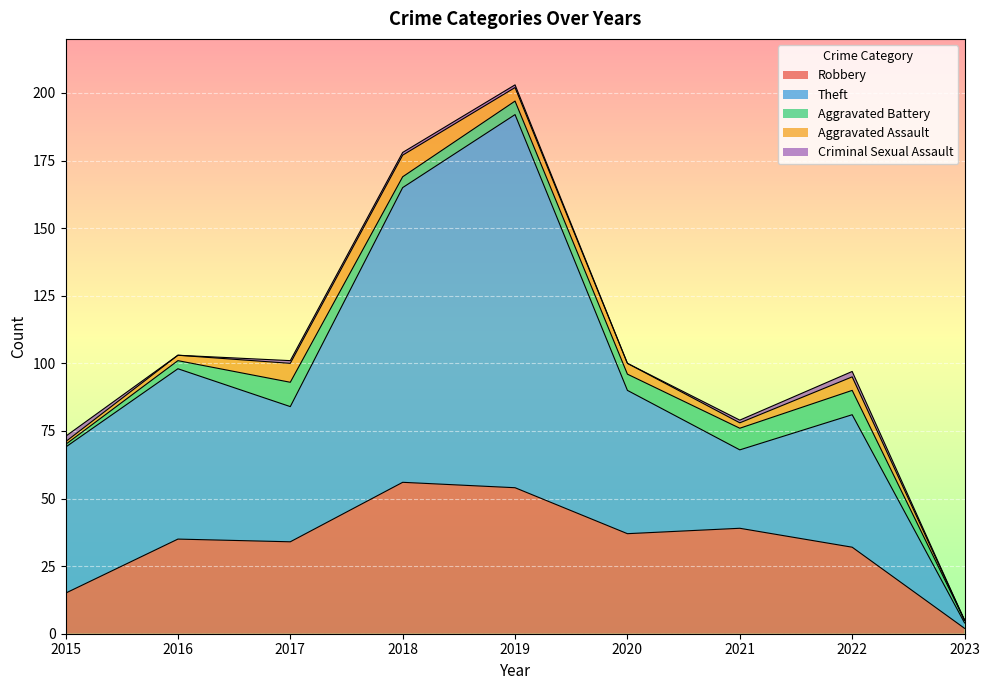

The Aggravated Assault series shows 1 at 2020. True or false?

False